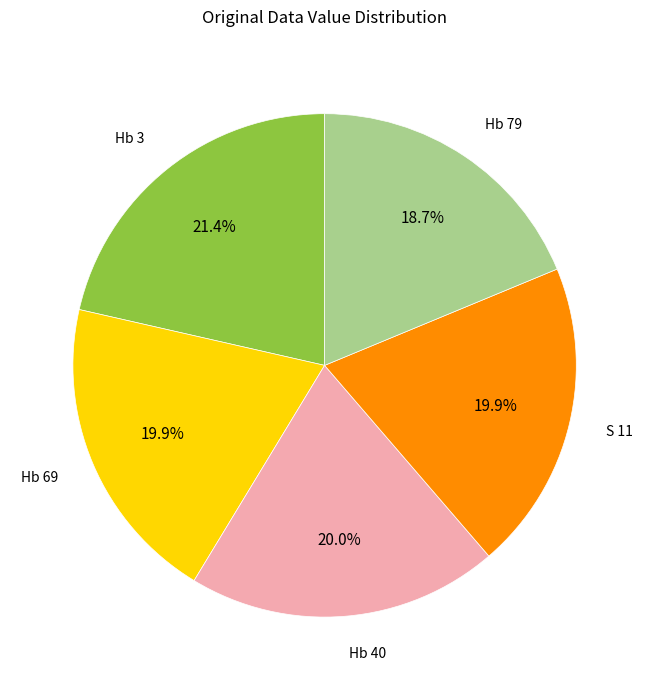

To the nearest percent, what percentage of the pie is Hb 79?

19%